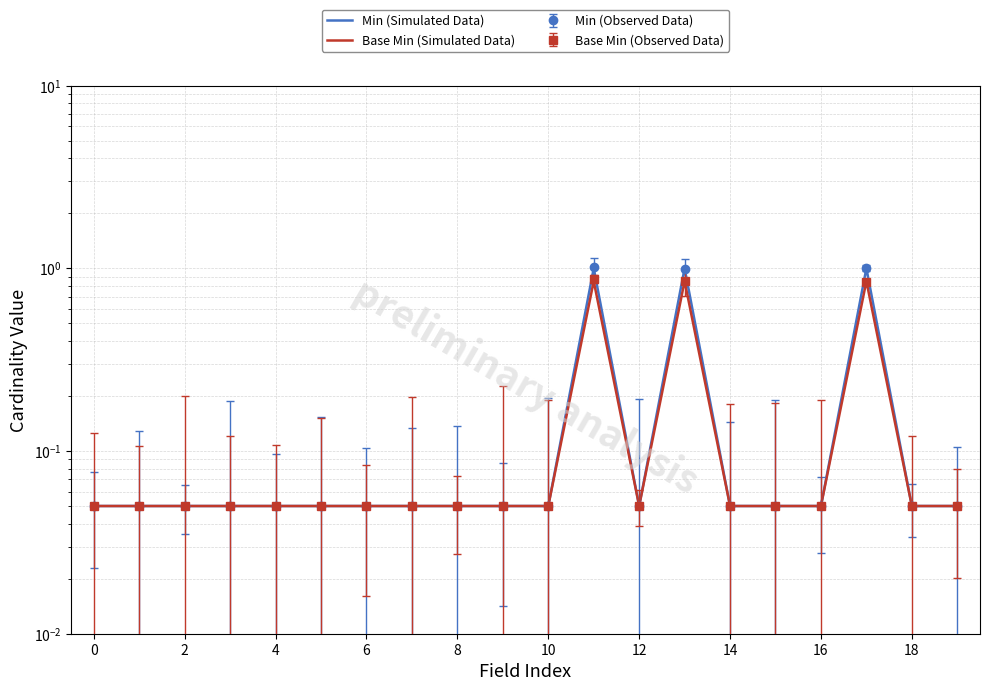

At which category is the sum across all series the highest?

11